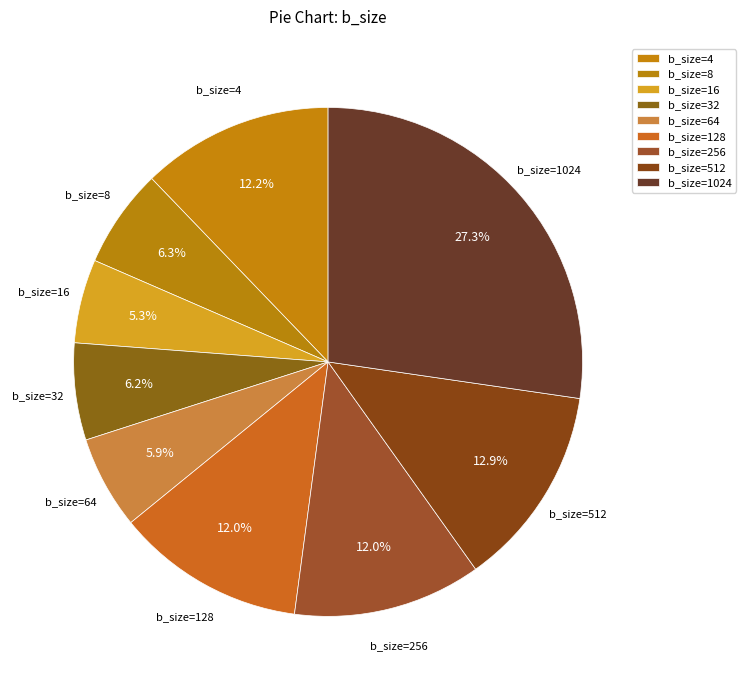

Is there a majority slice in this chart?

No